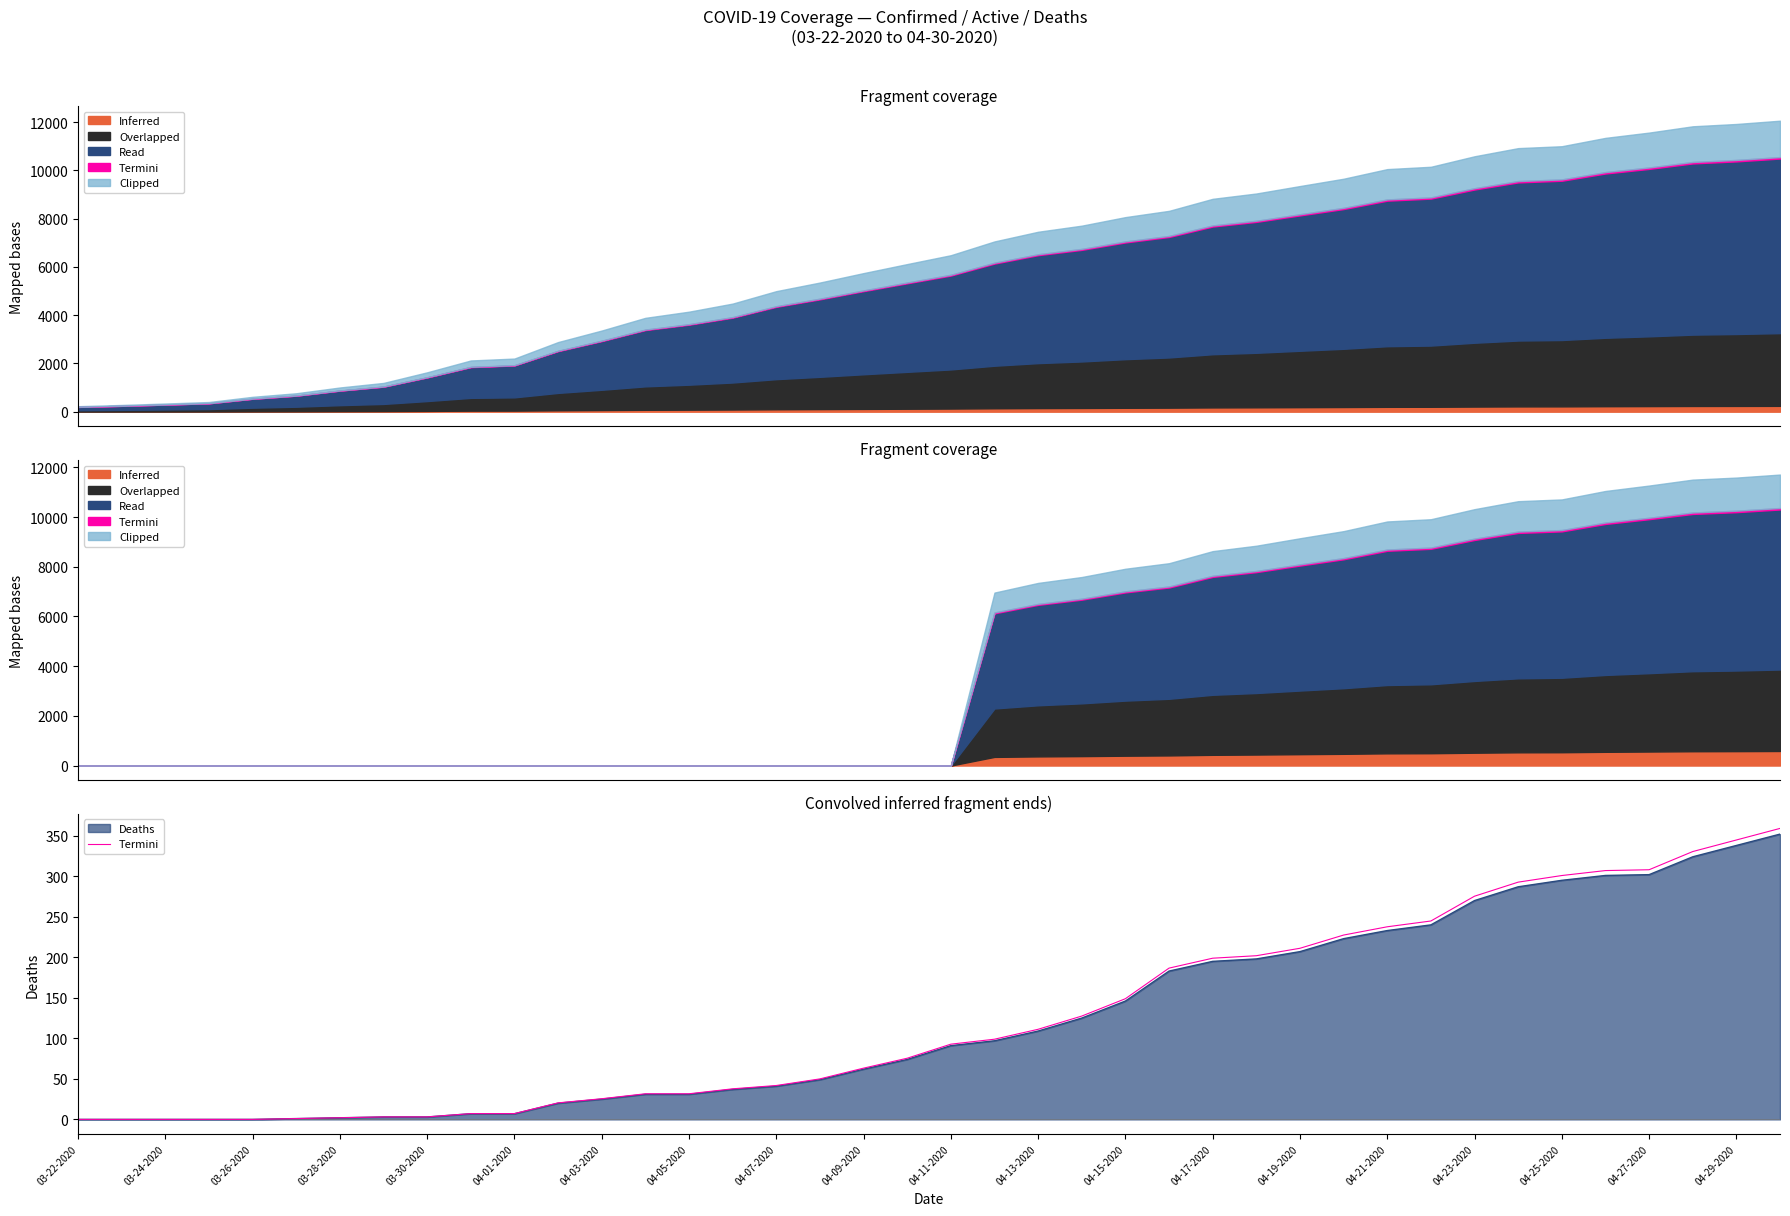

What is the value of the 22nd point from the left?

98.9